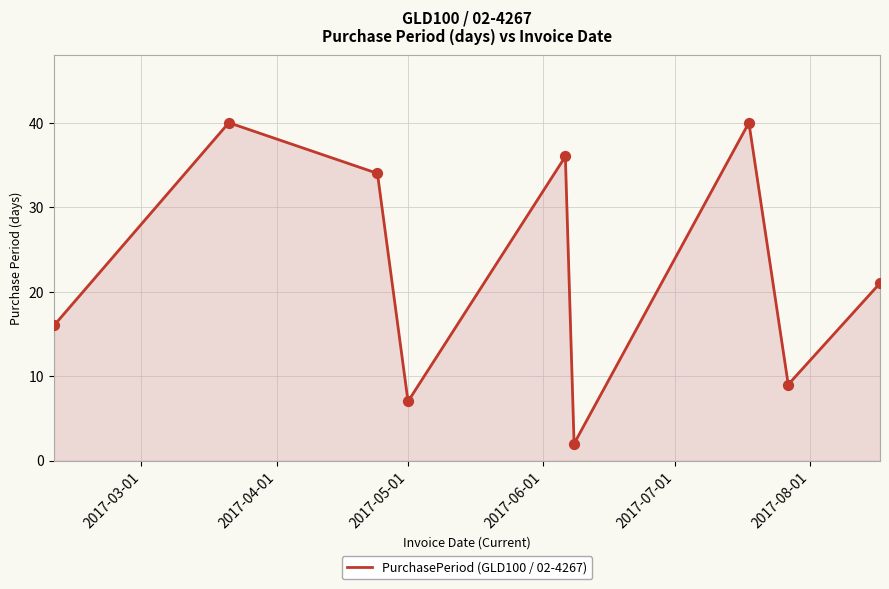

What is the greatest value displayed?

40